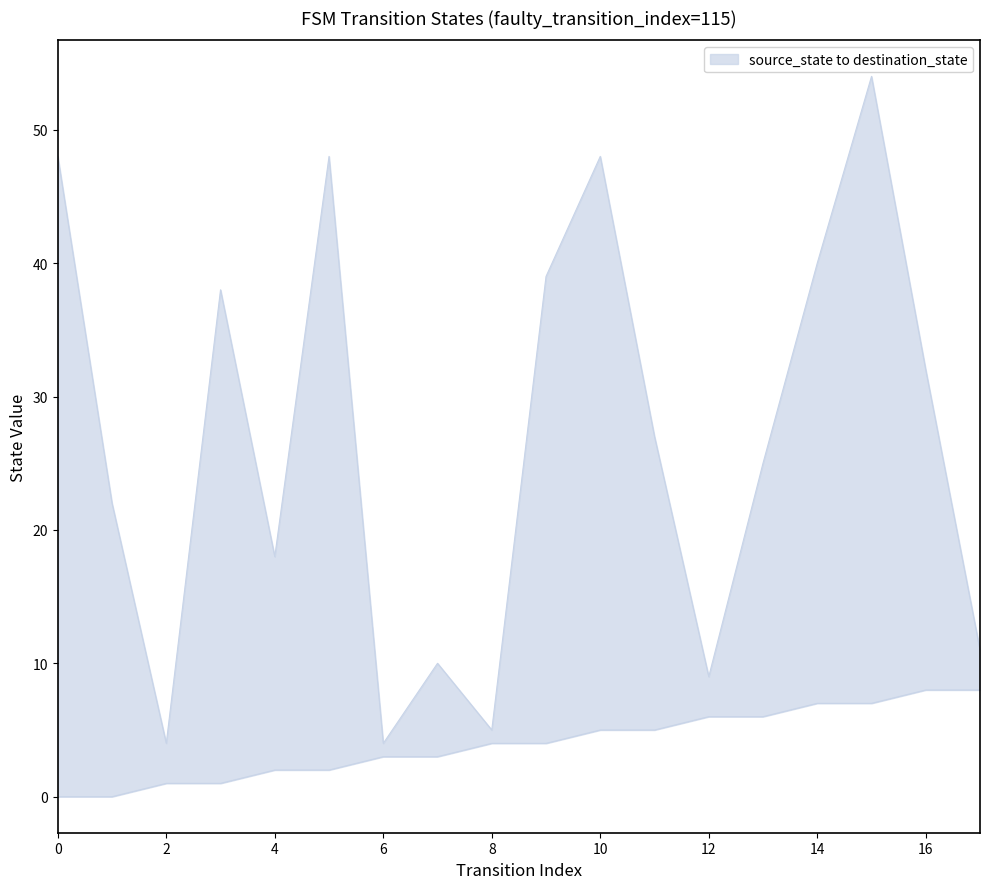

Is it true that source_state equals 1 at 3?

True